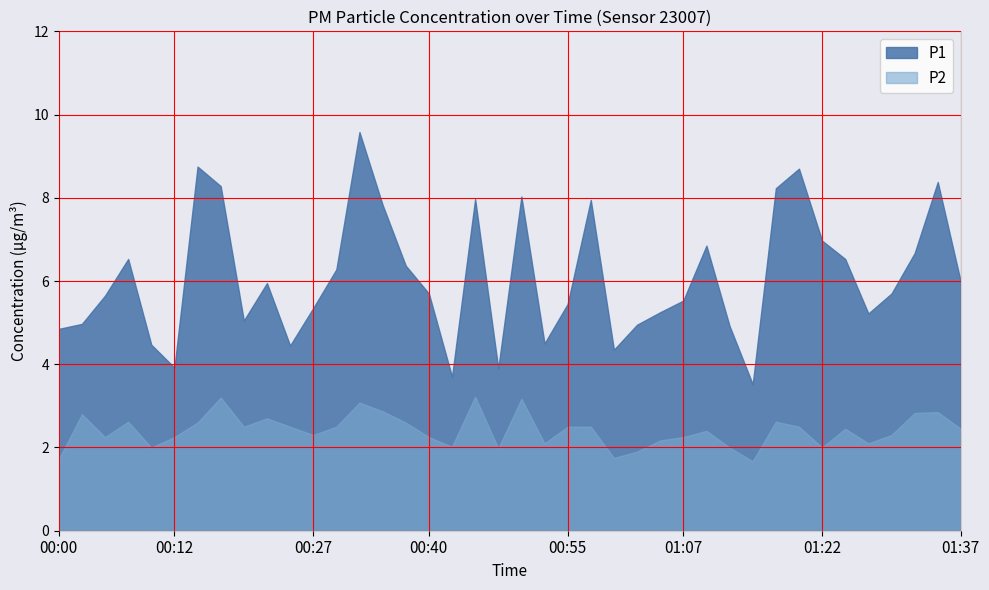

The value of P1 at 01:20 is 8.7. True or false?

True